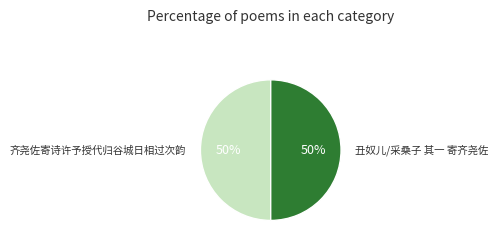

To the nearest percent, what is the average slice percentage?

50%